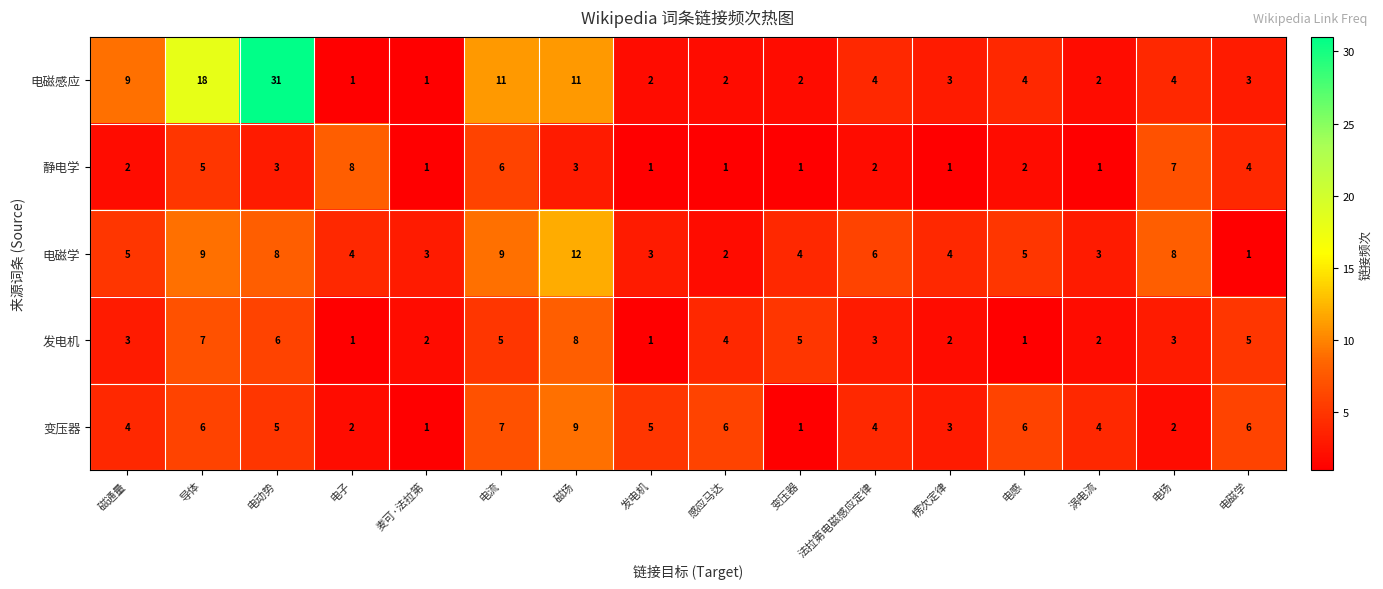

What is the average value of the 变压器 series?

4